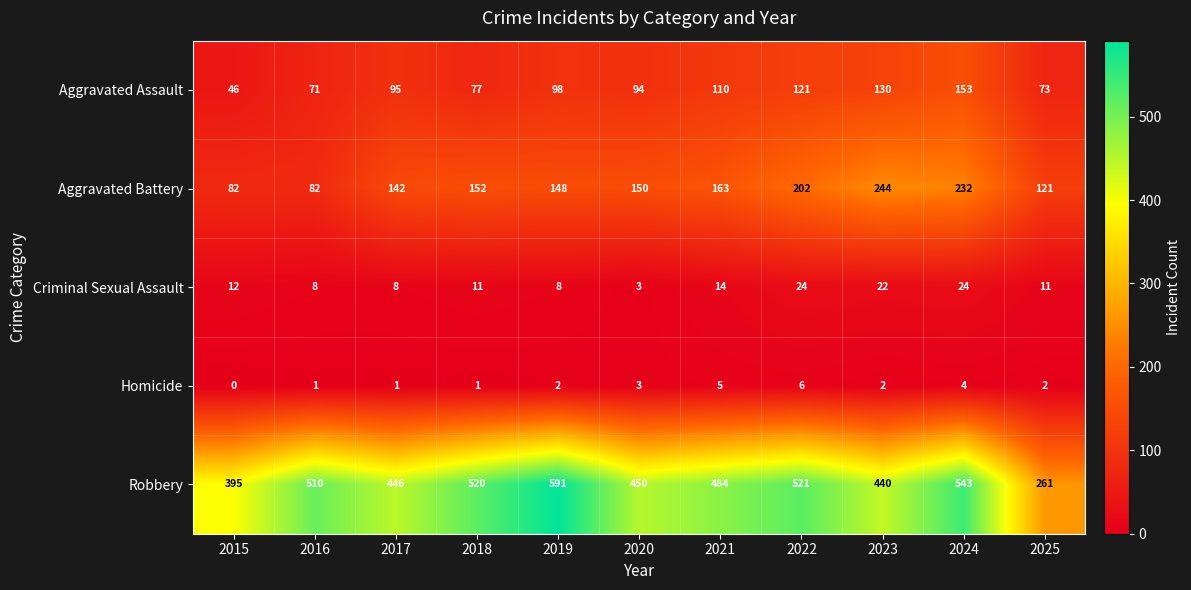

What is the maximum value for Aggravated Battery?

244